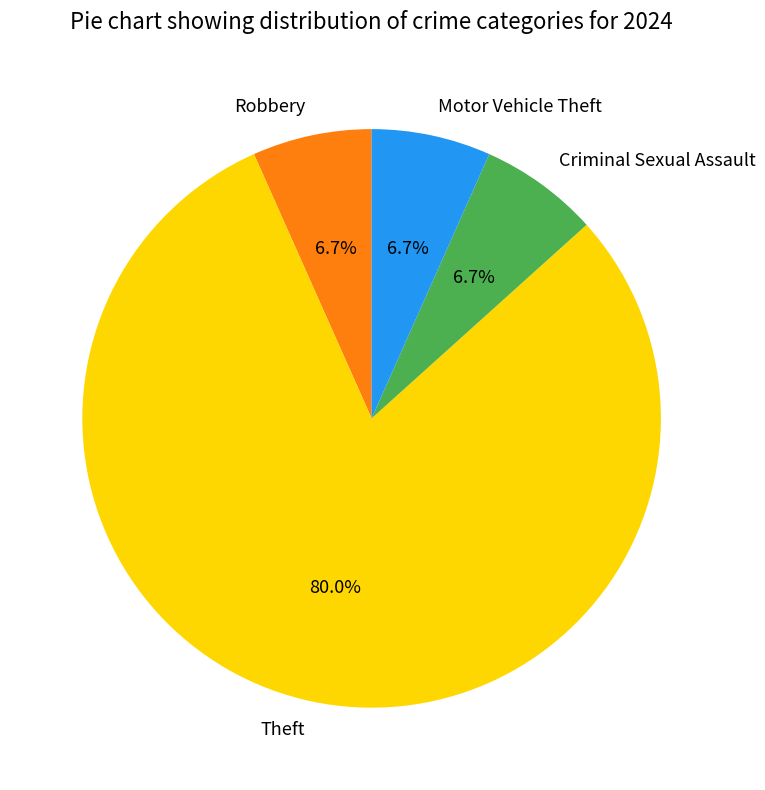

How many slices are in this pie chart?

4